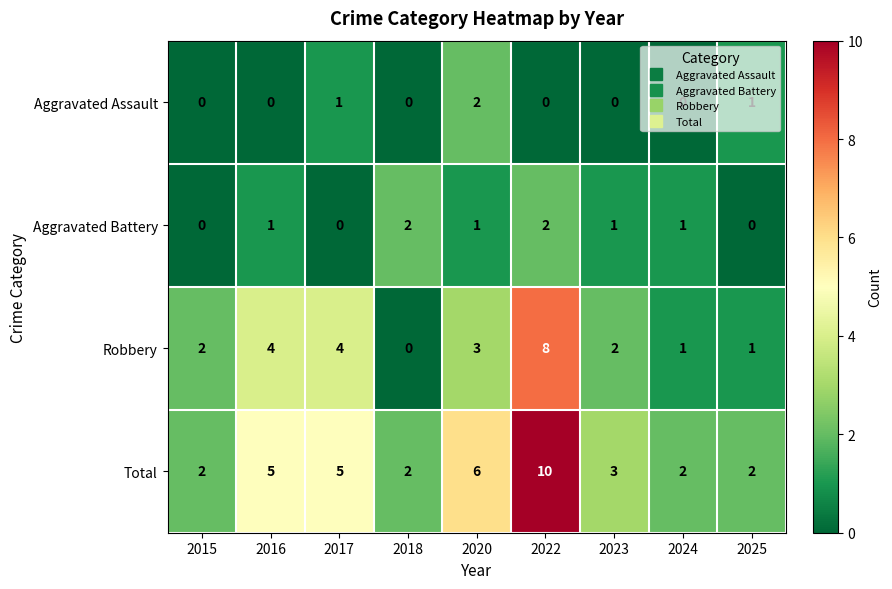

Which series has the largest total across all categories?

Total